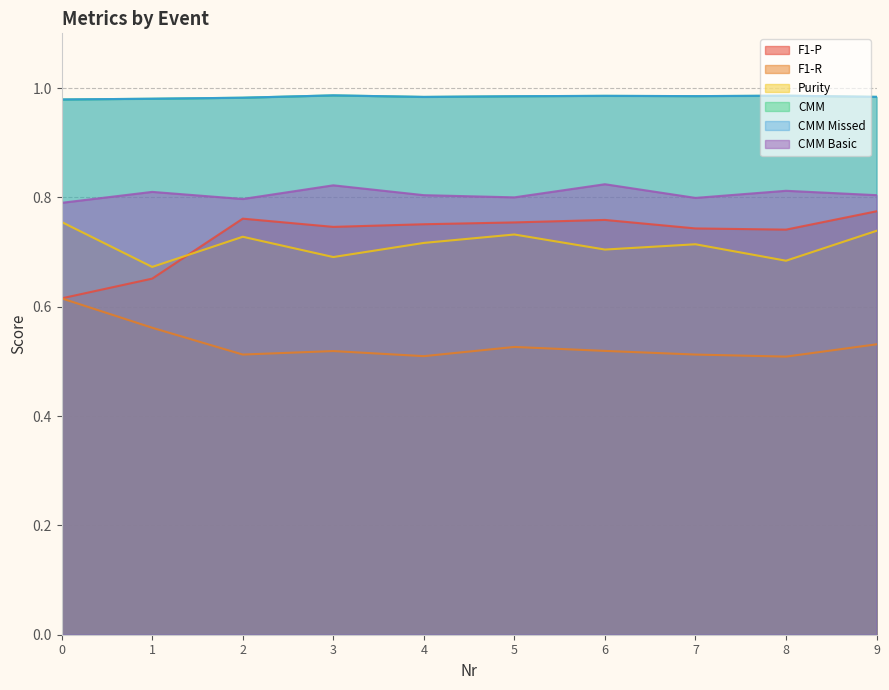

What is the sum of all F1-R values?

5.3